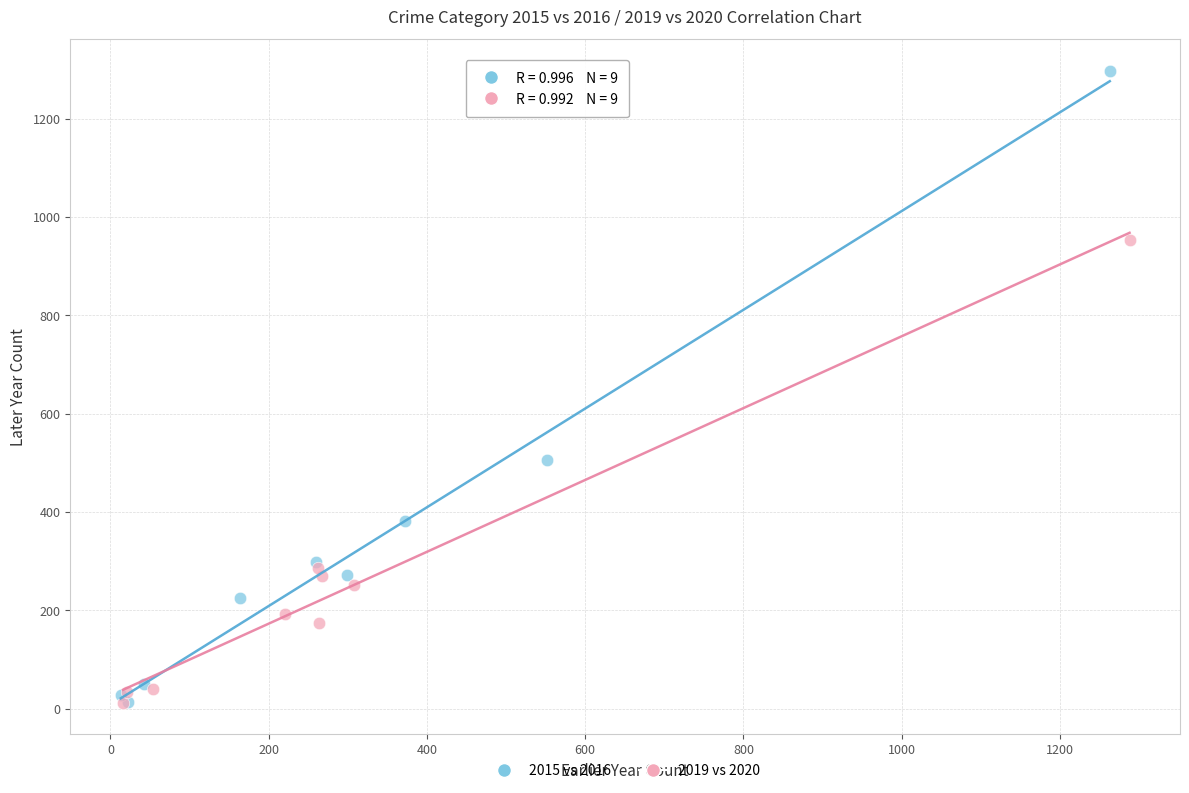

Which series reaches the maximum Y coordinate?

2015 vs 2016